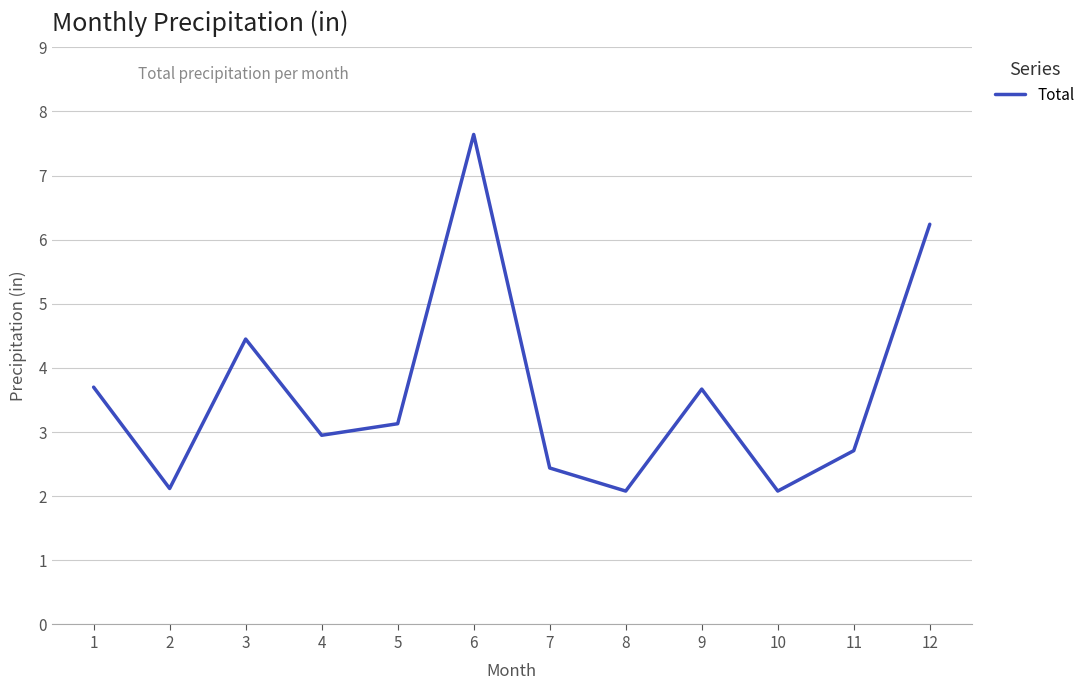

What is the sum of the values at 1 and 8?

5.8